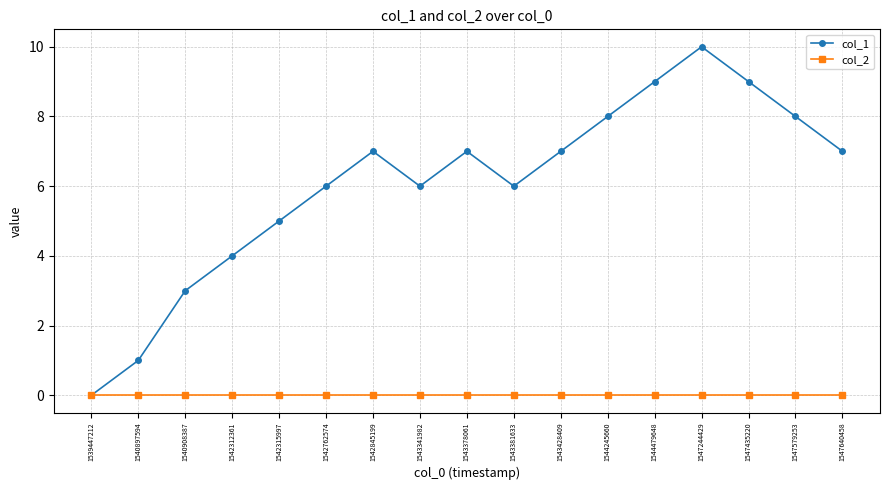

Count the col_1 values in the range 5 to 8.

10